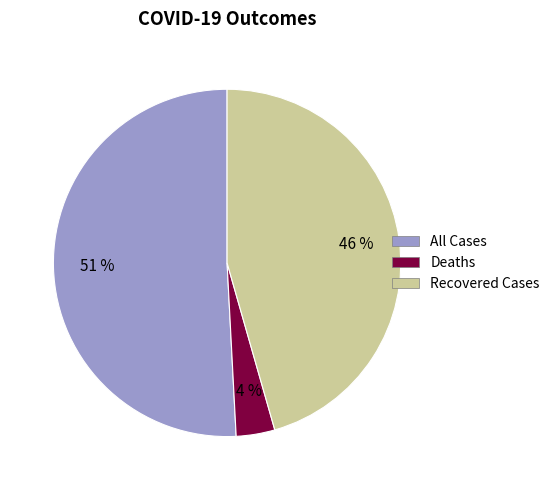

Rank the categories by value from highest to lowest.

All Cases, Recovered Cases, Deaths